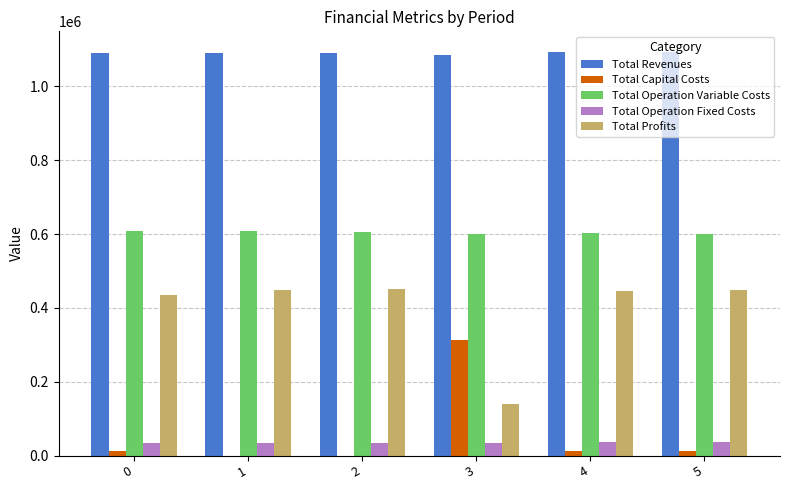

The value of Total Capital Costs at 3 is 312000.0. True or false?

True